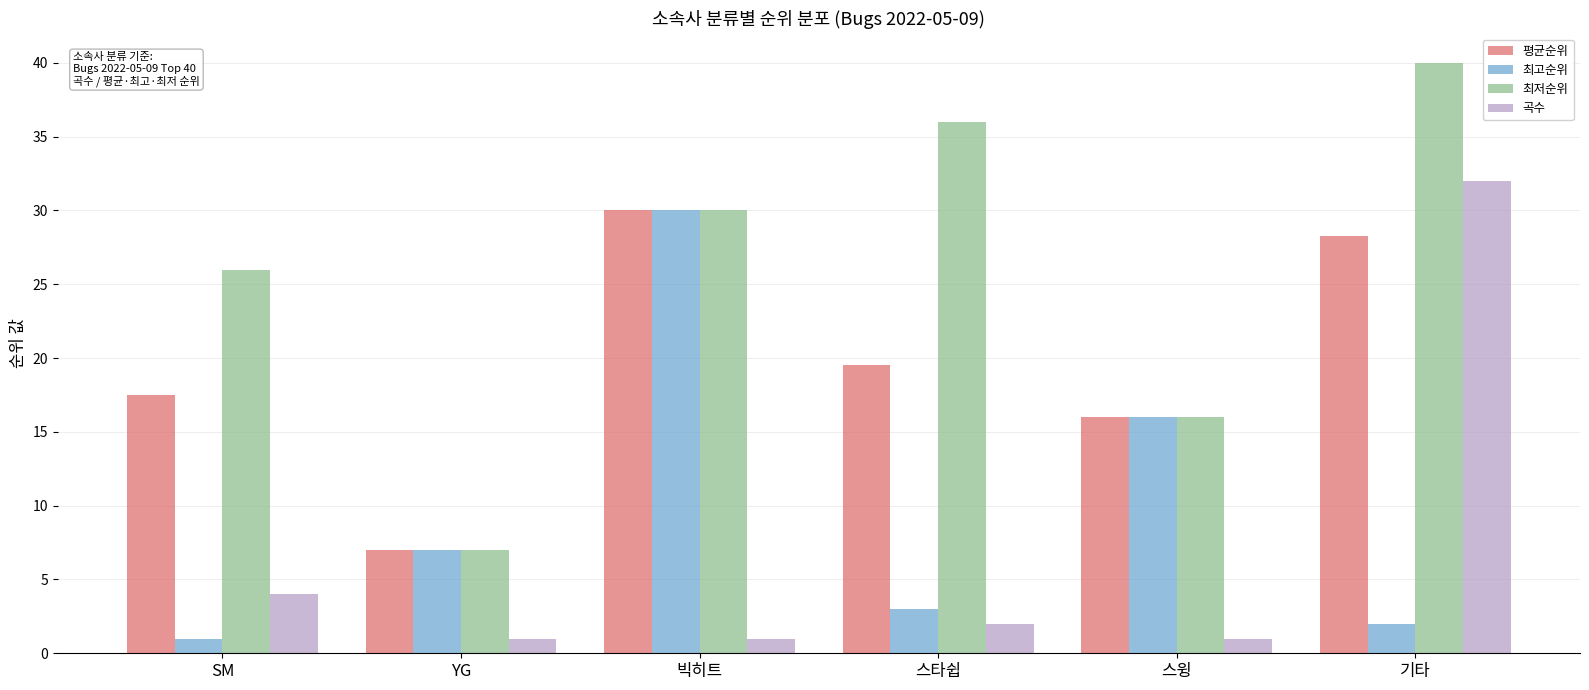

Reading left to right, what are all the values shown in this chart?

평균순위: 17.5	7.0	30.0	19.5	16.0	28.3
최고순위: 1.0	7.0	30.0	3.0	16.0	2.0
최저순위: 26.0	7.0	30.0	36.0	16.0	40.0
곡수: 4.0	1.0	1.0	2.0	1.0	32.0